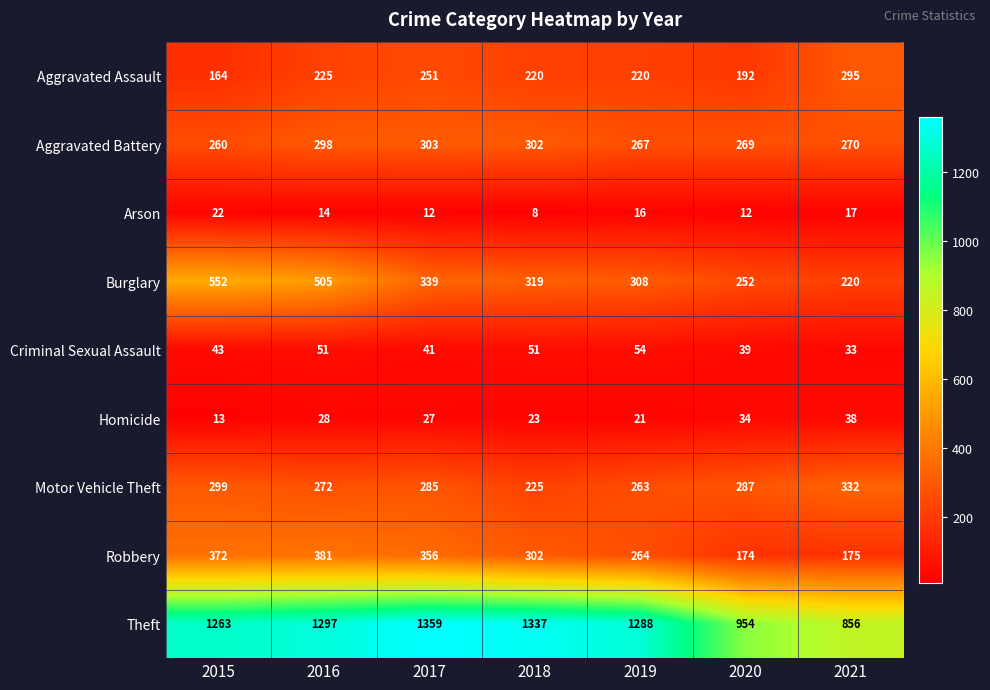

What is the spread (max minus min) of values at 2019?

1272